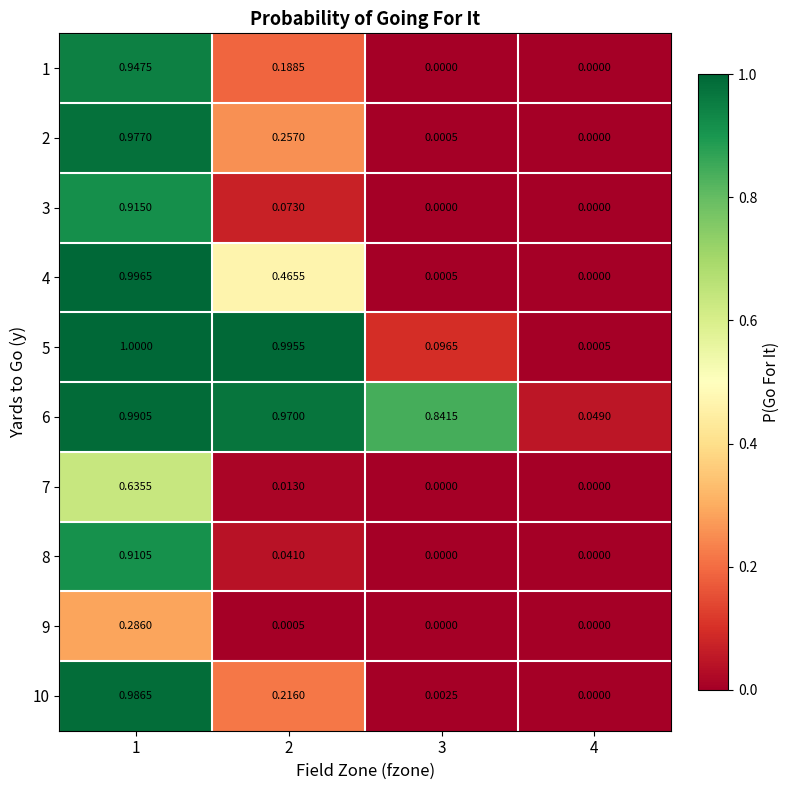

Which has a higher value, 1 or 3?

1